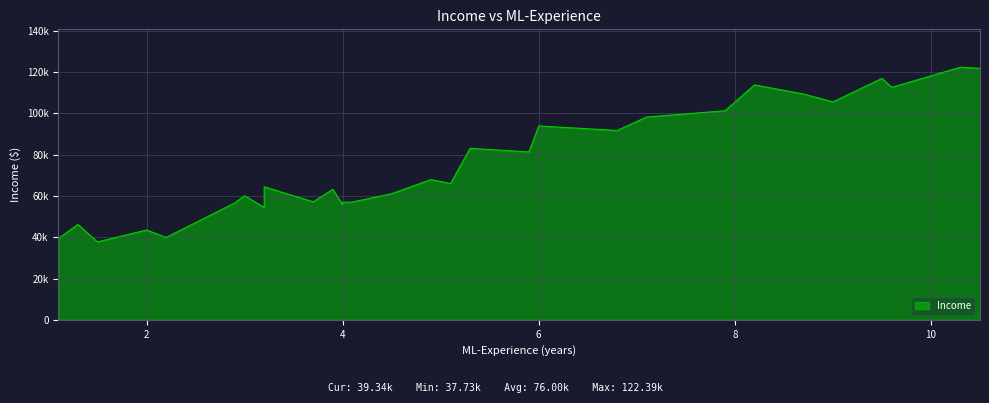

What is the difference between the maximum and second lowest values?

83048